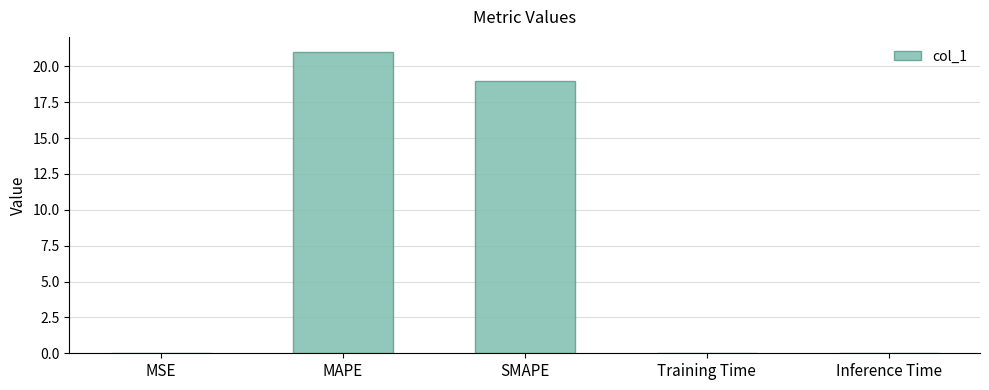

What is the sum of all values?

40.1